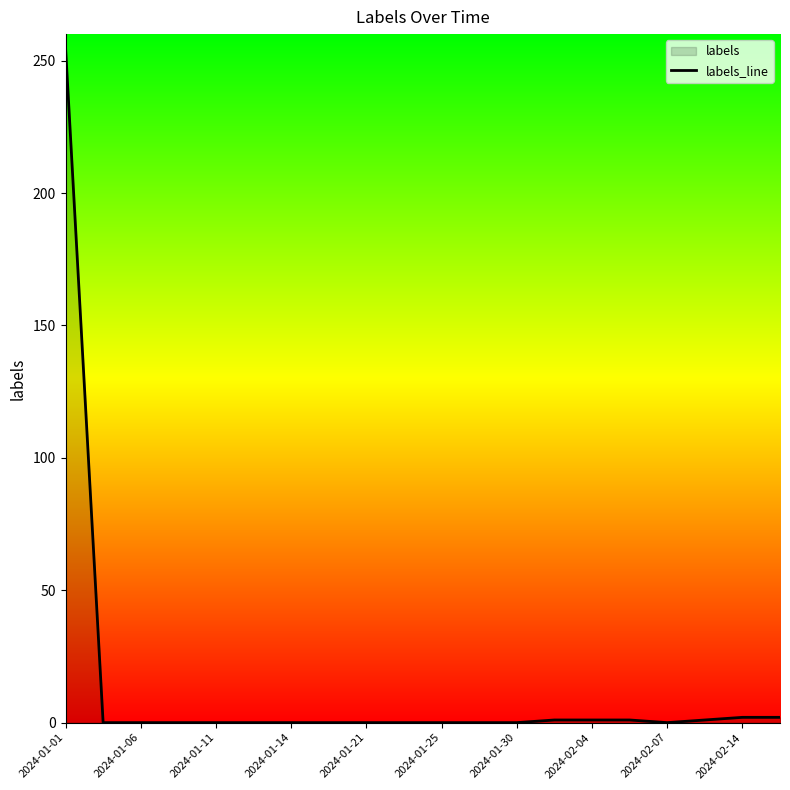

Reading left to right, transcribe all the data shown in this chart.

255	0	0	0	0	0	0	0	0	0	0	0	0	1	1	1	0	1	2	2